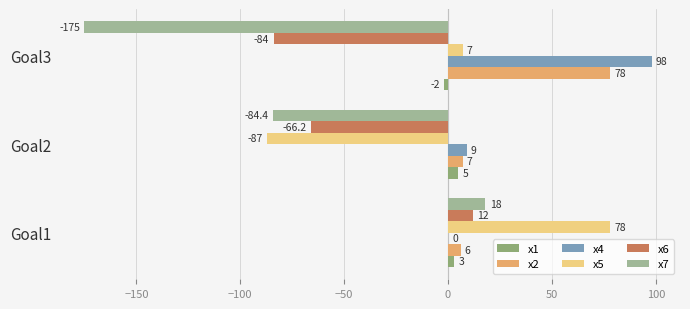

Reading right to left, list all the values displayed in this chart.

x1: -2.0	5.0	3.0
x2: 78.0	7.0	6.0
x4: 98.0	9.0	0.0
x5: 7.0	-87.0	78.0
x6: -84.0	-66.2	12.0
x7: -175.0	-84.4	18.0